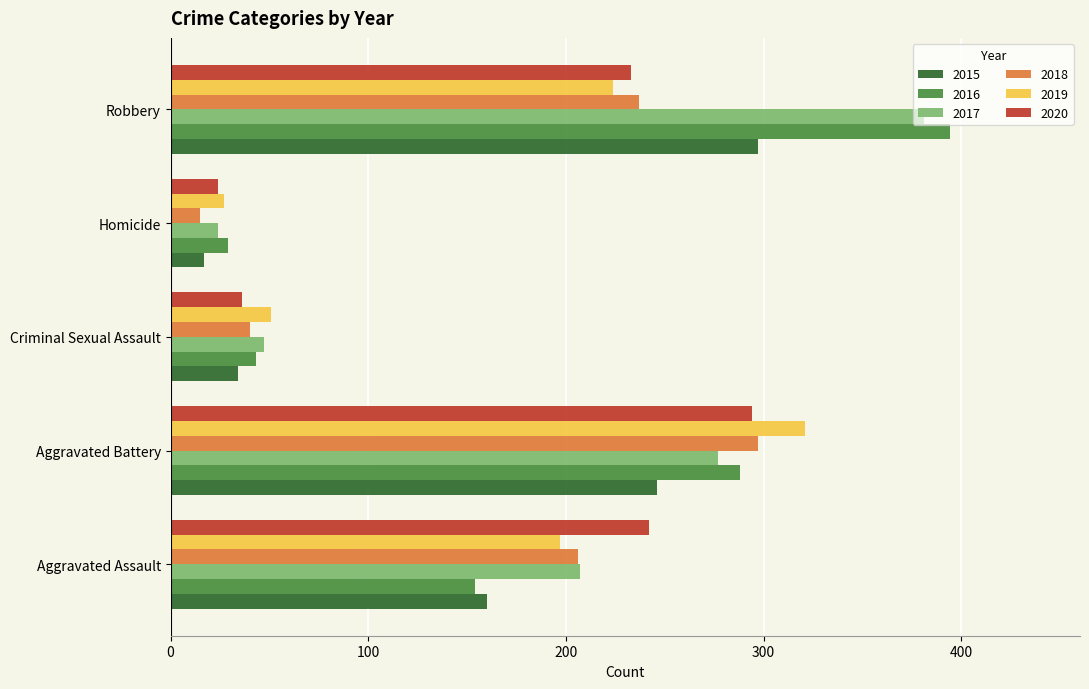

Which series has the largest range (max minus min)?

2016